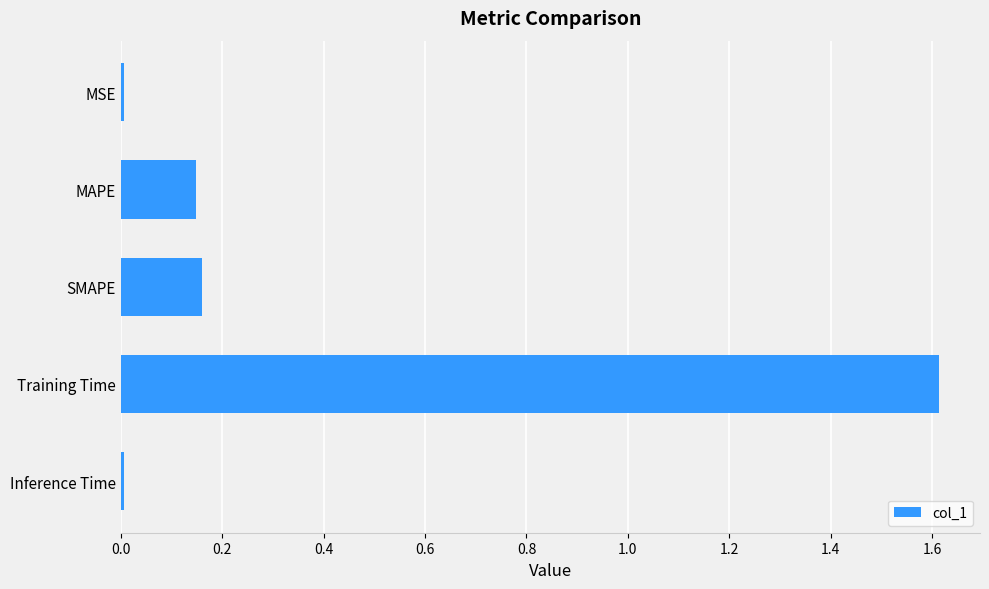

Which category has the highest value across all series?

Training Time